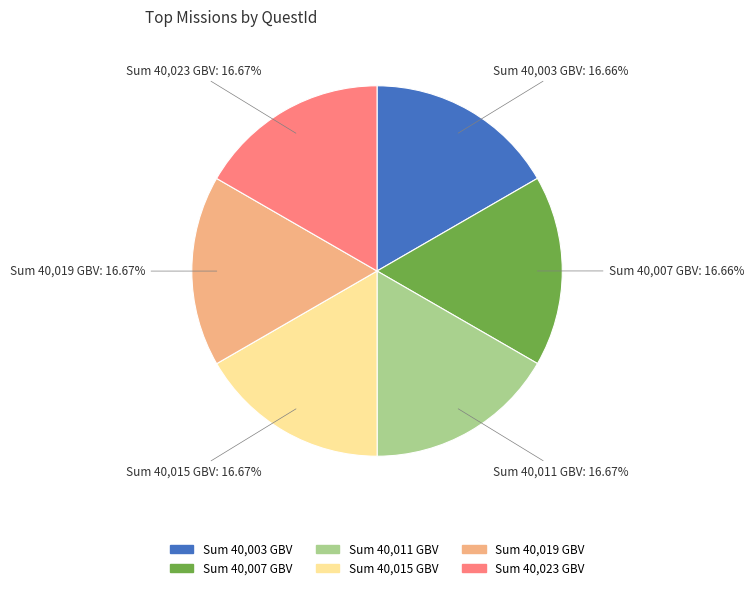

Is there any slice that represents more than half of the pie?

No